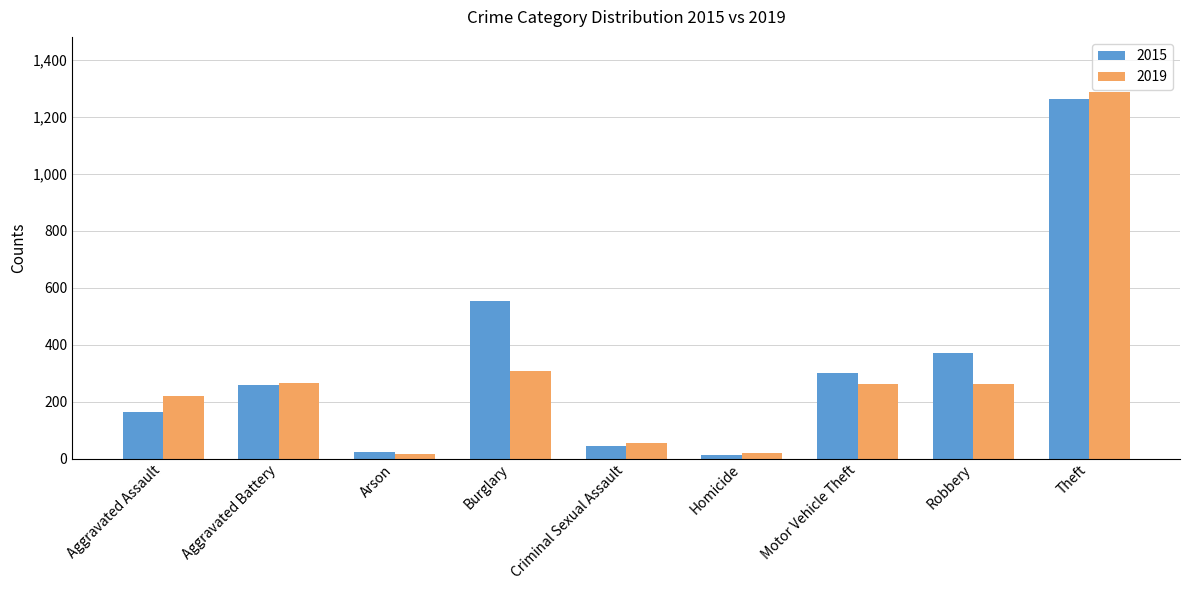

At which category is the sum across all series the highest?

Theft